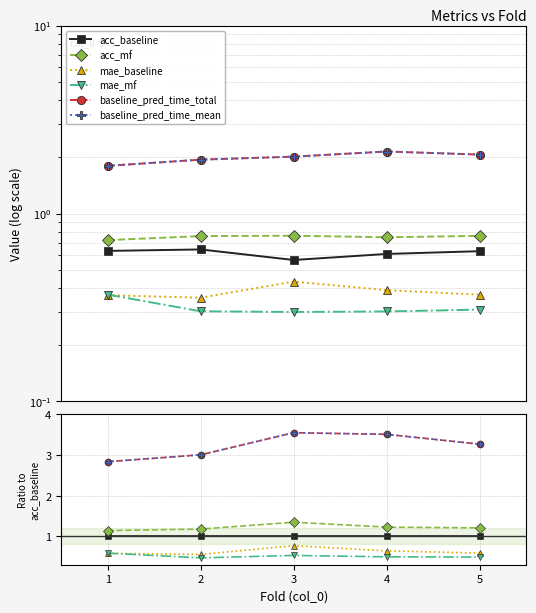

How many lines are shown in the chart?

6